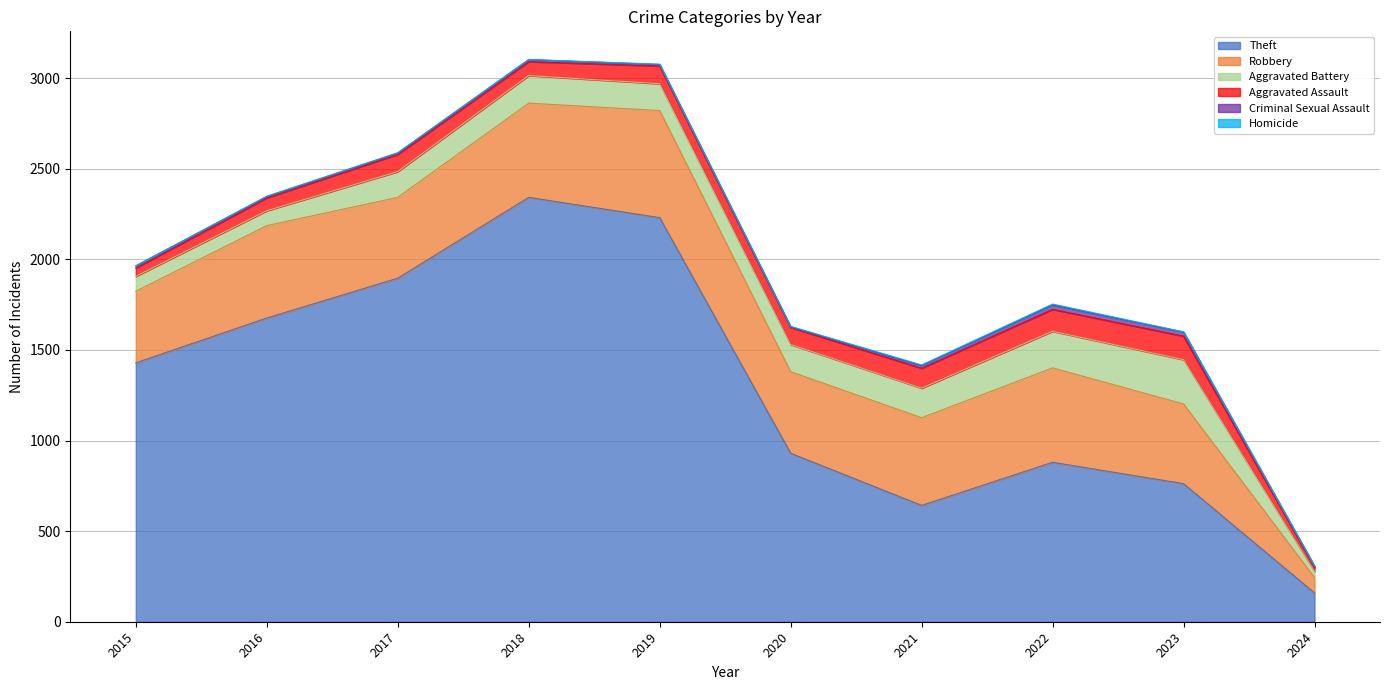

Which label corresponds to the largest value in the chart?

2018